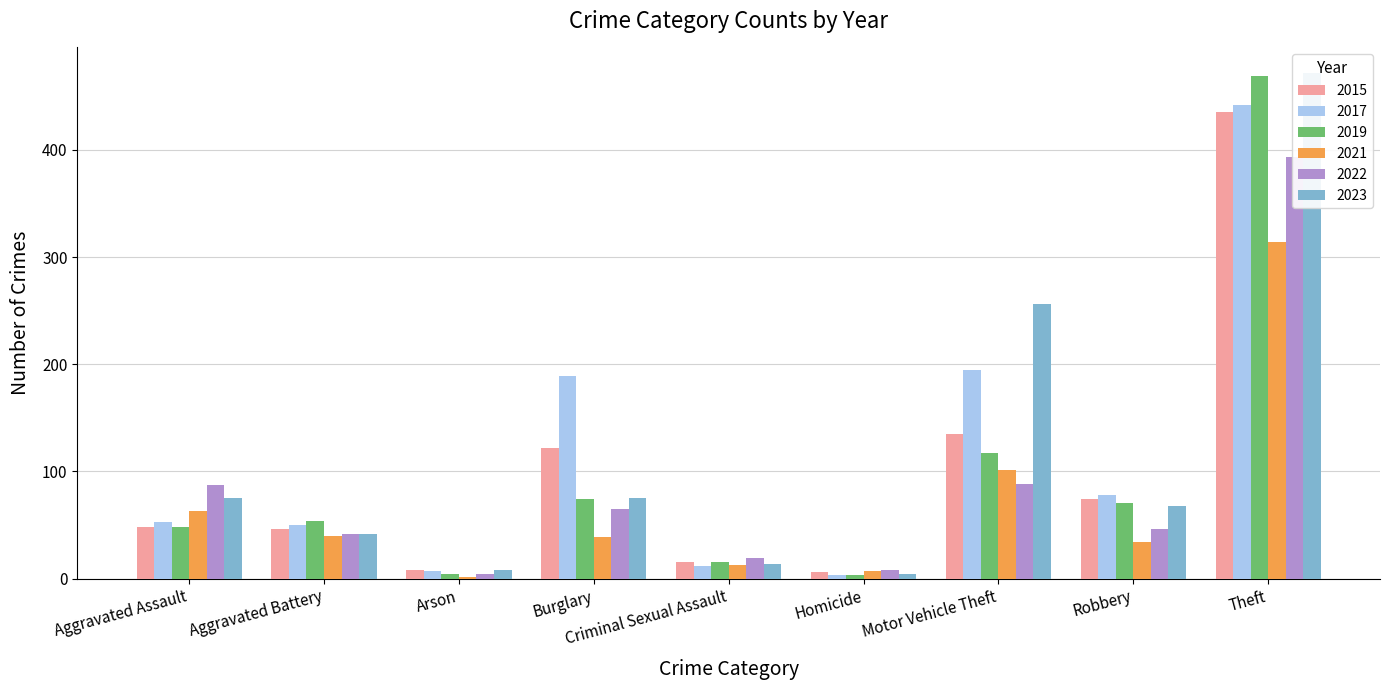

List the series in order of their peak value, highest first.

2023, 2019, 2017, 2015, 2022, 2021